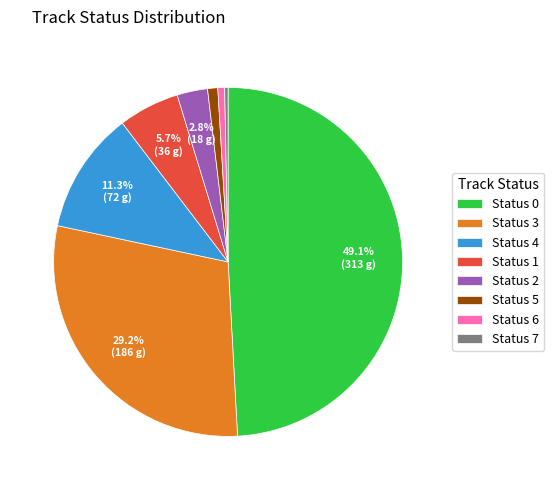

True or false: Status 5 accounts for 11% of the total.

False